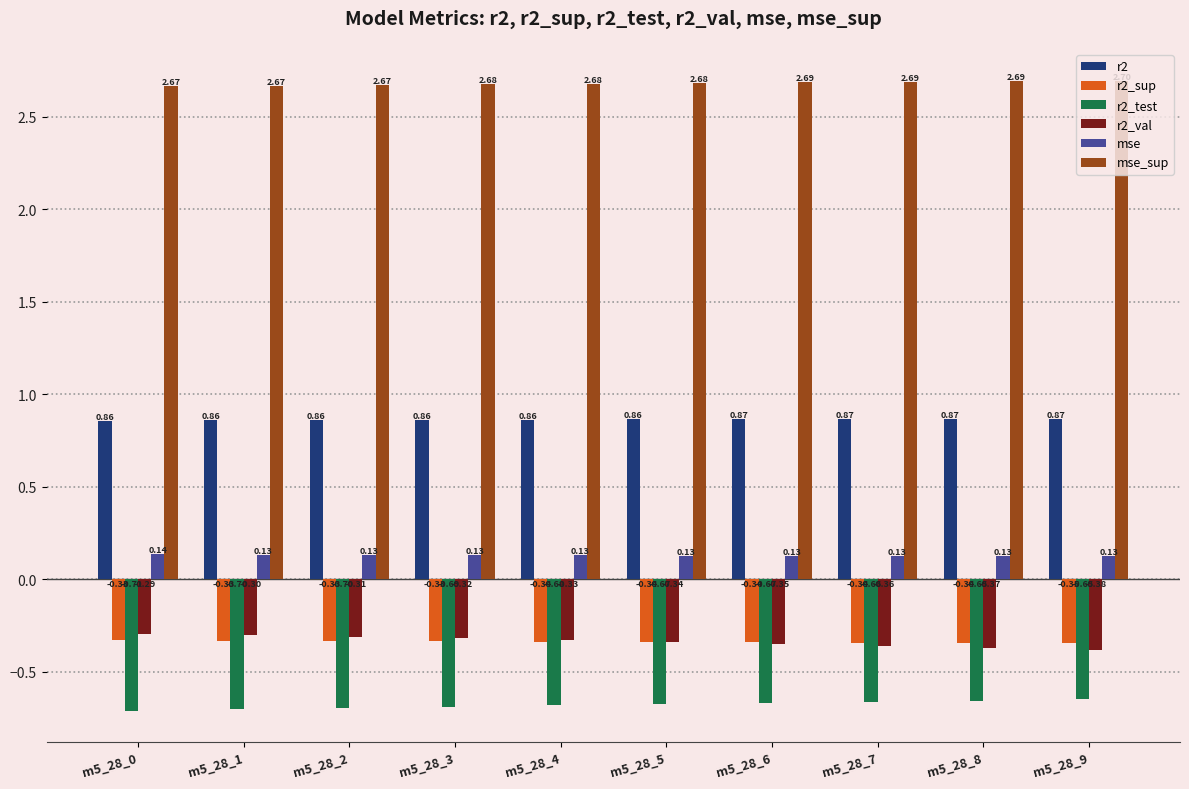

List the series in order of their peak value, lowest first.

r2_test, r2_sup, r2_val, mse, r2, mse_sup